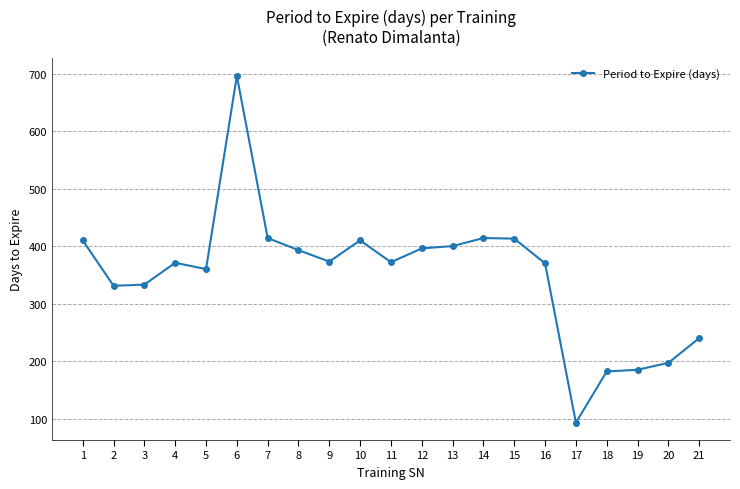

What is the sum of the values at 21 and 13?

640